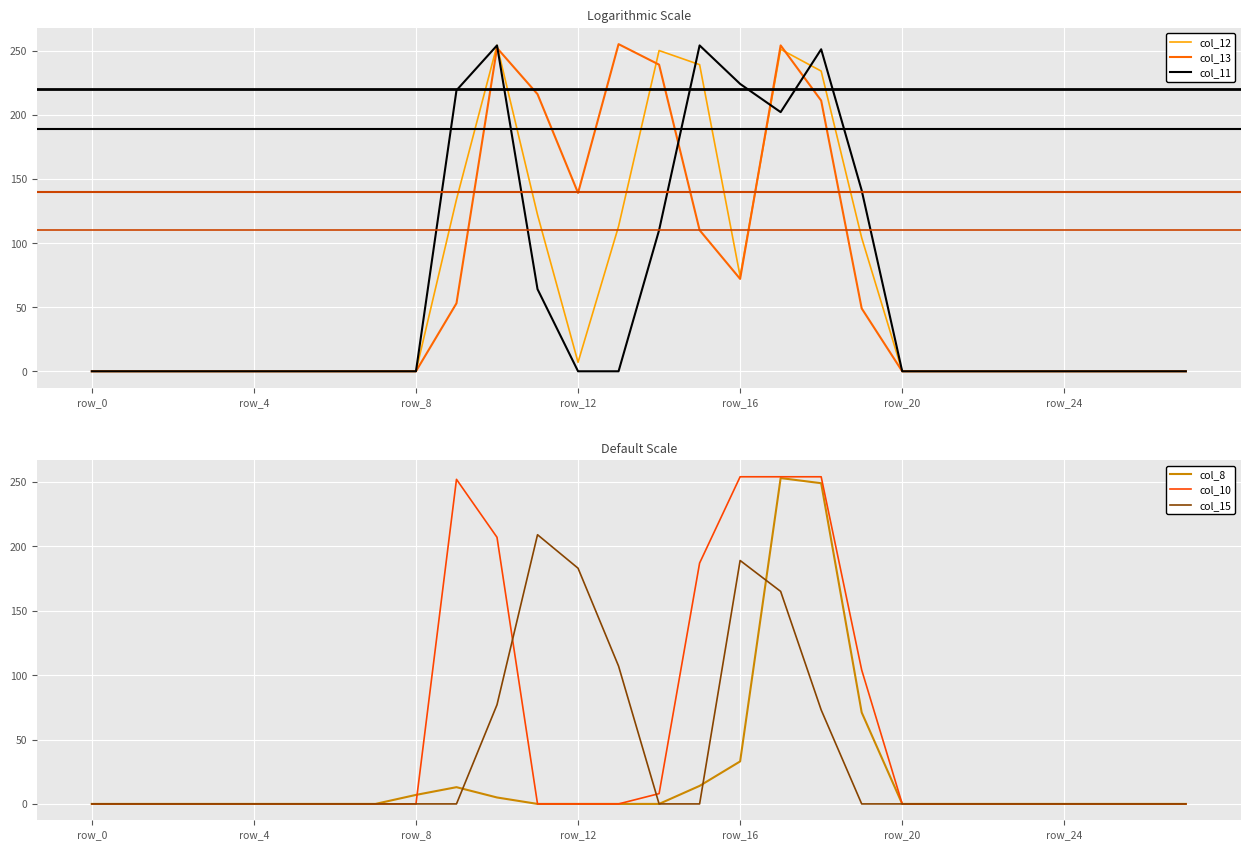

Which category has the highest value in the col_8 series?

17